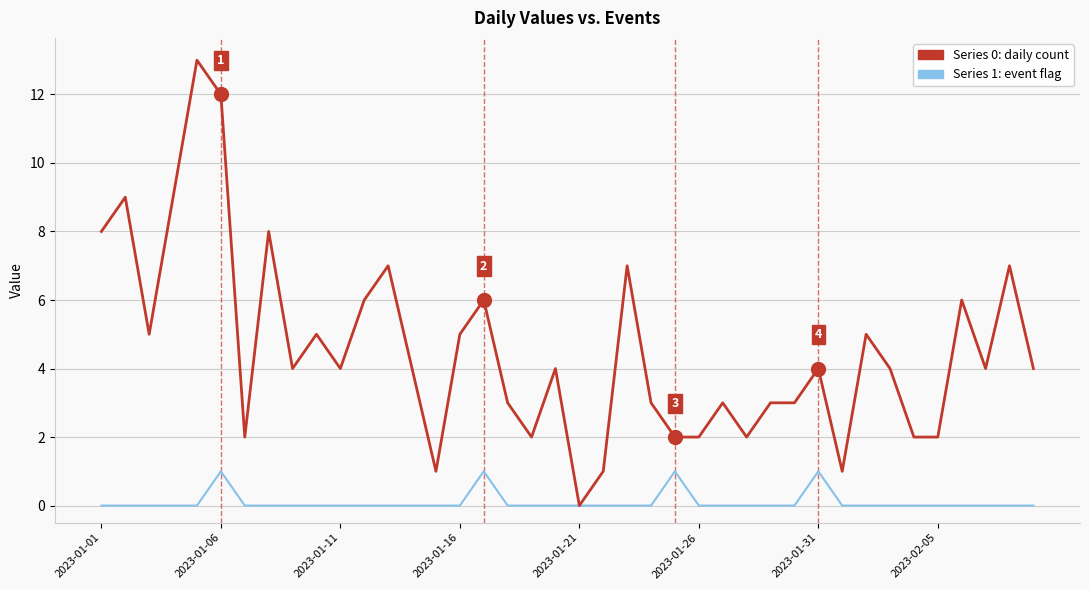

What is the maximum value shown in the chart?

13